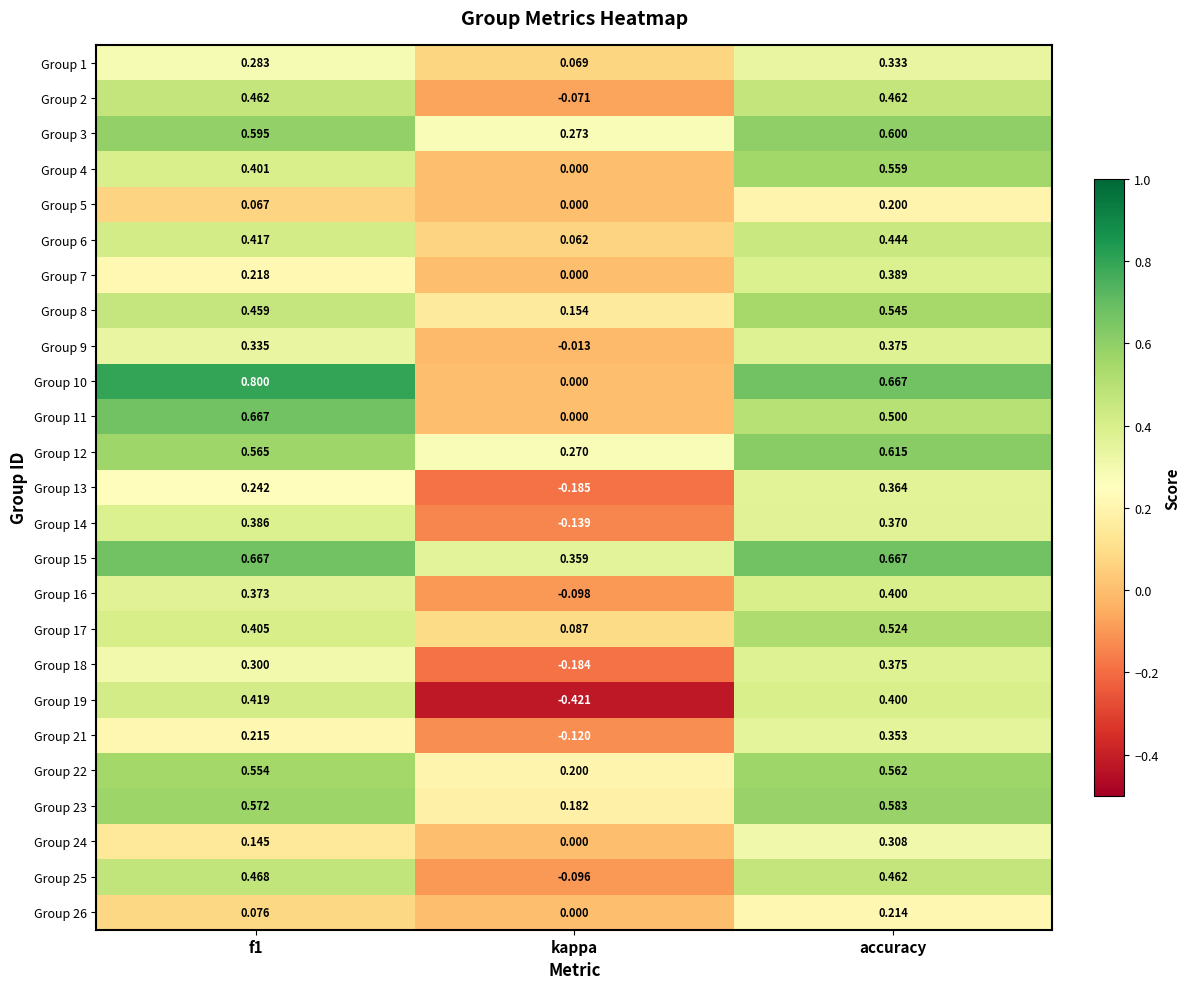

How many distinct data groups are displayed?

25